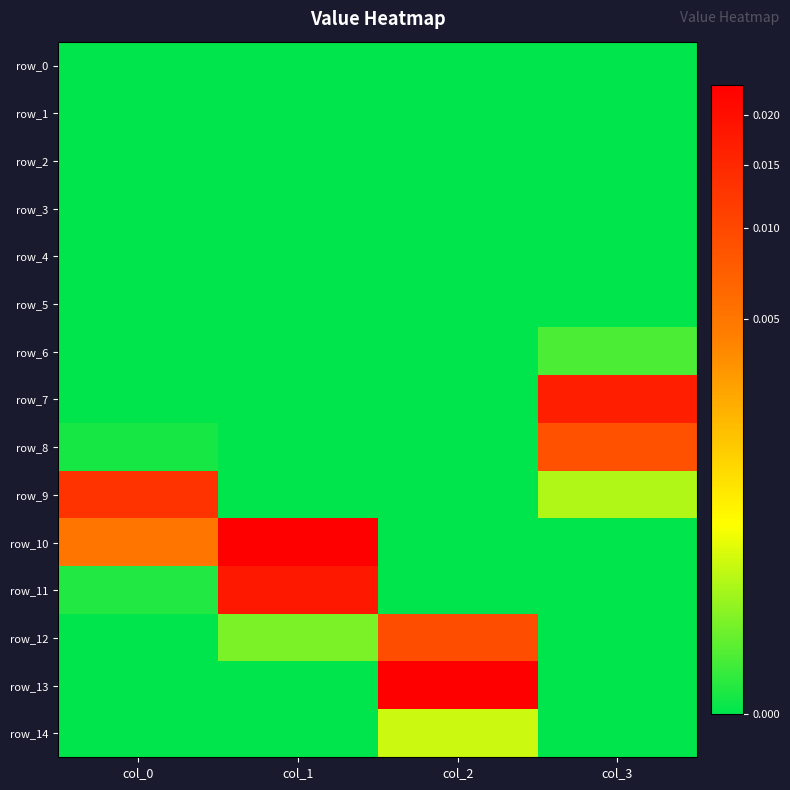

At which category does the chart reach its minimum across all series?

col_0